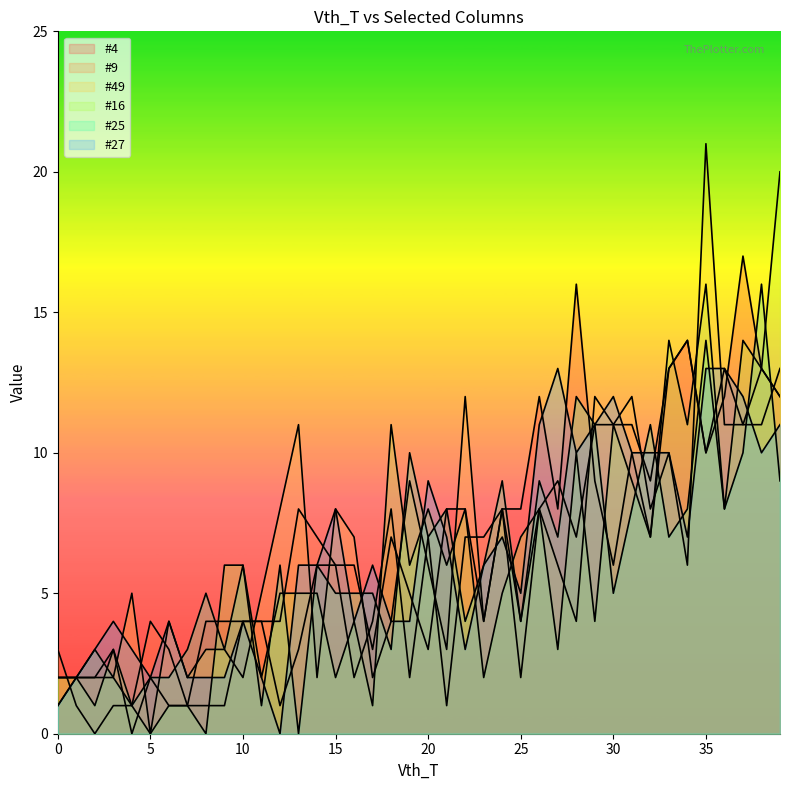

What is the approximate value of #9 at 37, to the nearest 5?

10